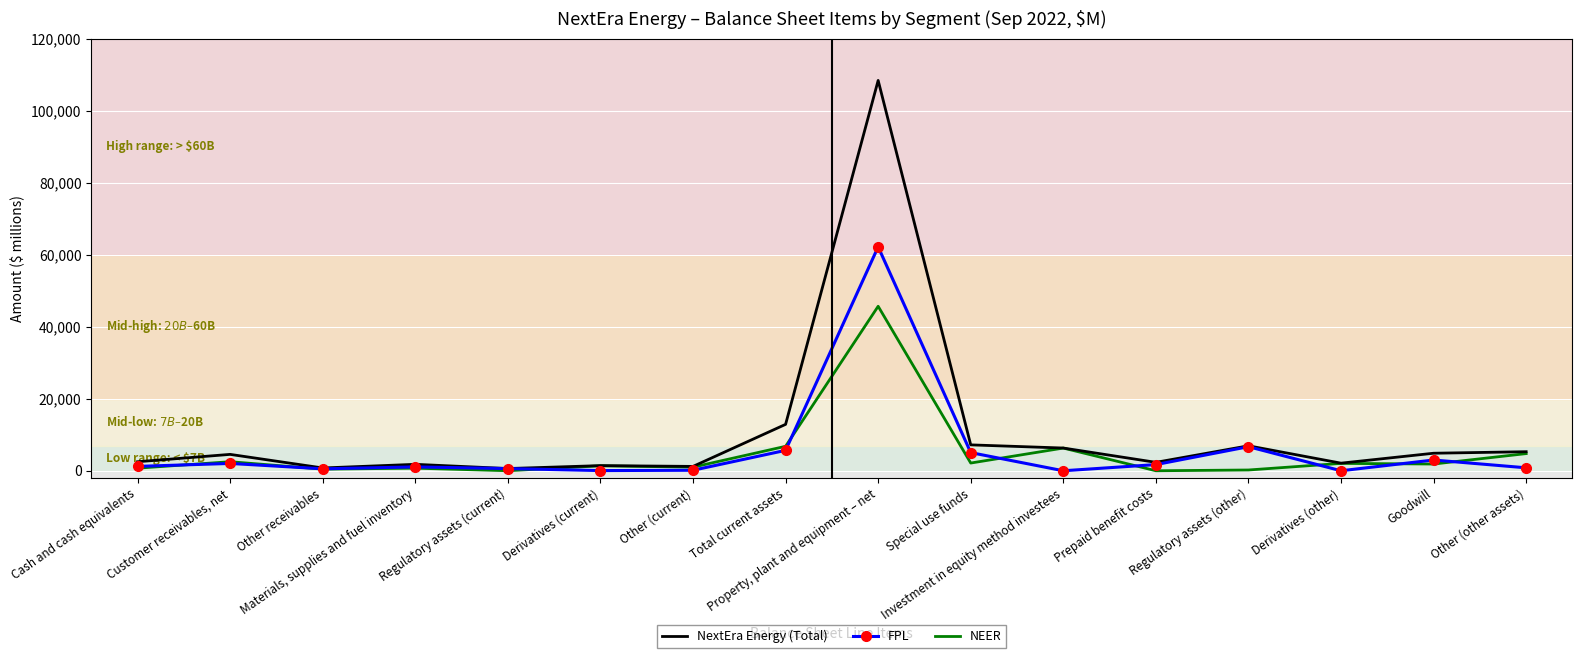

What is the maximum value shown in the chart?

108447